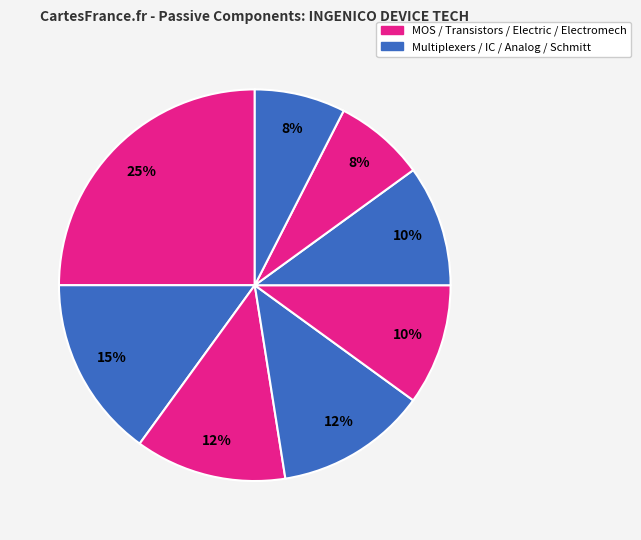

Count the number of slices in the pie.

8